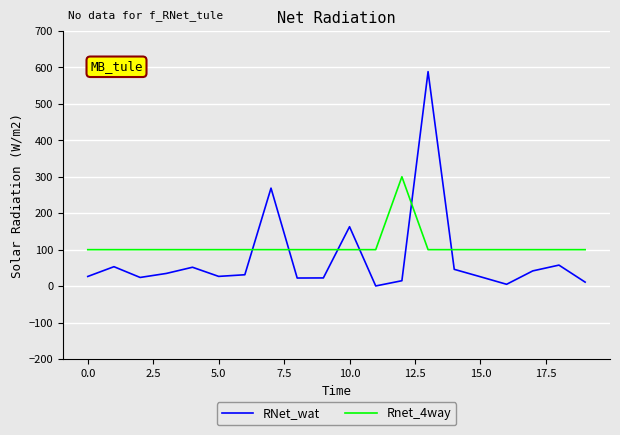

True or false: Rnet_4way and RNet_wat intersect in this chart.

True